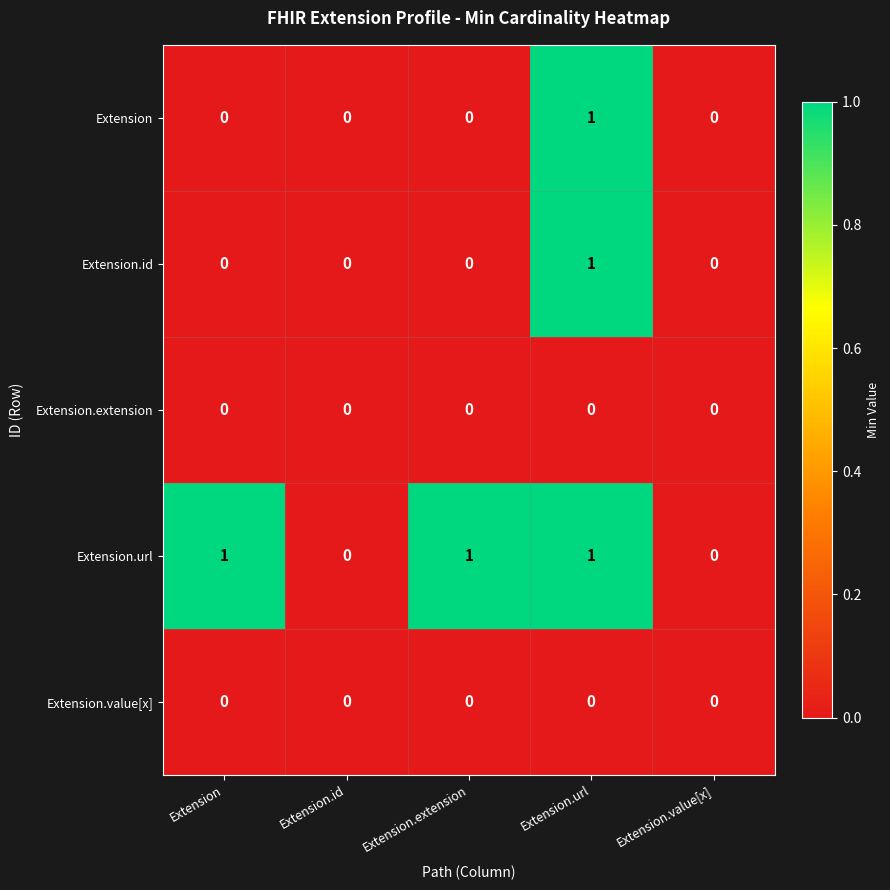

Which series has the largest total across all categories?

Extension.url